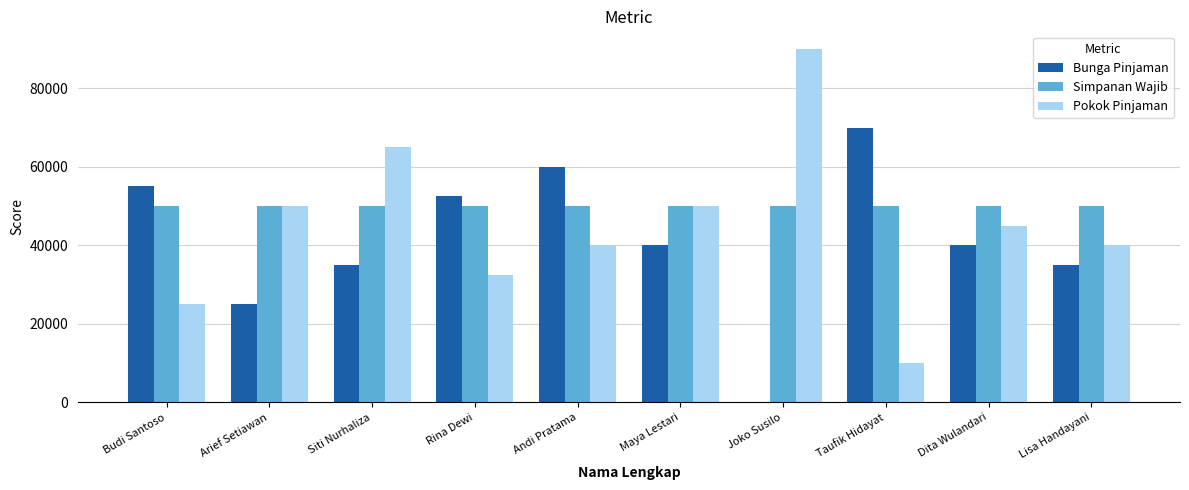

Reading left to right, what are all the values shown in this chart?

Bunga Pinjaman: Budi Santoso=55000	Arief Setiawan=25000	Siti Nurhaliza=35000	Rina Dewi=52500	Andi Pratama=60000	Maya Lestari=40000	Joko Susilo=0	Taufik Hidayat=70000	Dita Wulandari=40000	Lisa Handayani=35000
Simpanan Wajib: Budi Santoso=50000	Arief Setiawan=50000	Siti Nurhaliza=50000	Rina Dewi=50000	Andi Pratama=50000	Maya Lestari=50000	Joko Susilo=50000	Taufik Hidayat=50000	Dita Wulandari=50000	Lisa Handayani=50000
Pokok Pinjaman: Budi Santoso=25000	Arief Setiawan=50000	Siti Nurhaliza=65000	Rina Dewi=32500	Andi Pratama=40000	Maya Lestari=50000	Joko Susilo=90000	Taufik Hidayat=10000	Dita Wulandari=45000	Lisa Handayani=40000